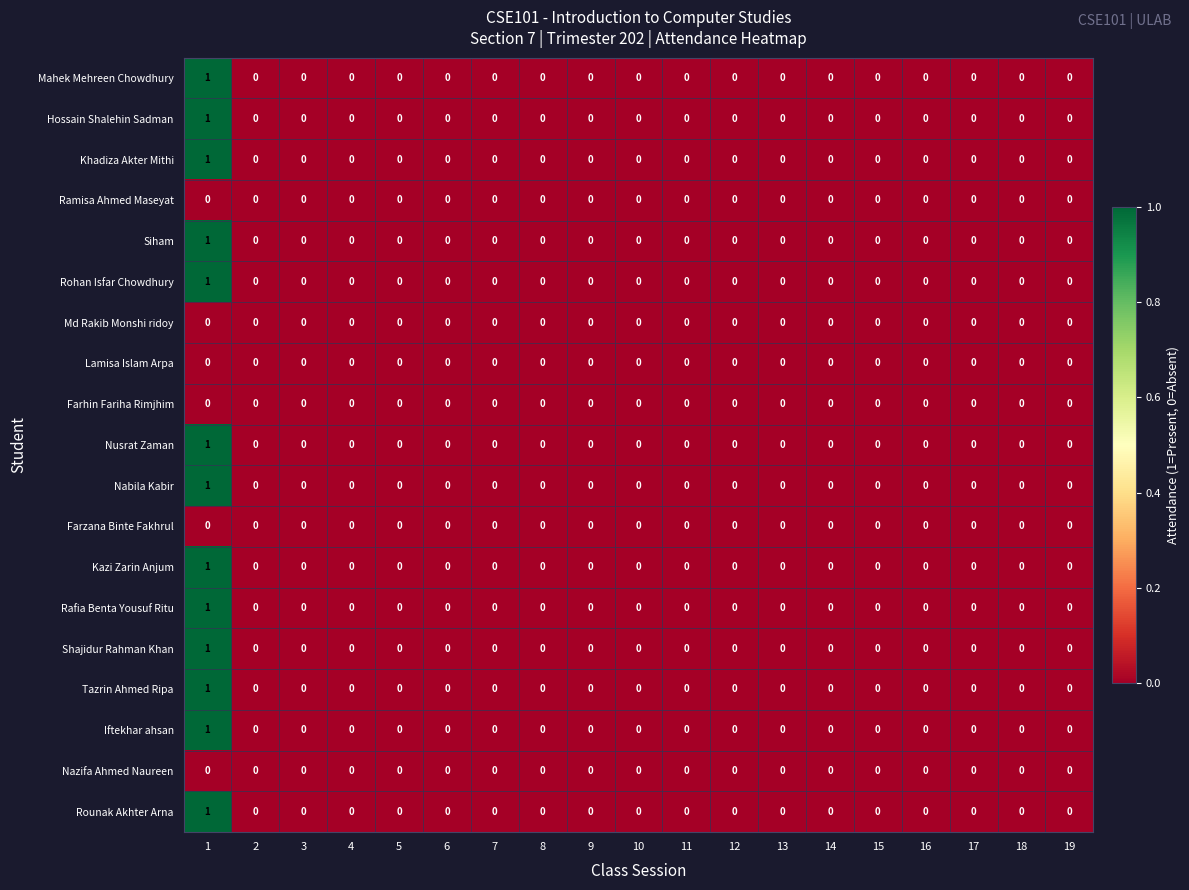

The Hossain Shalehin Sadman series shows 0 at 1. True or false?

False